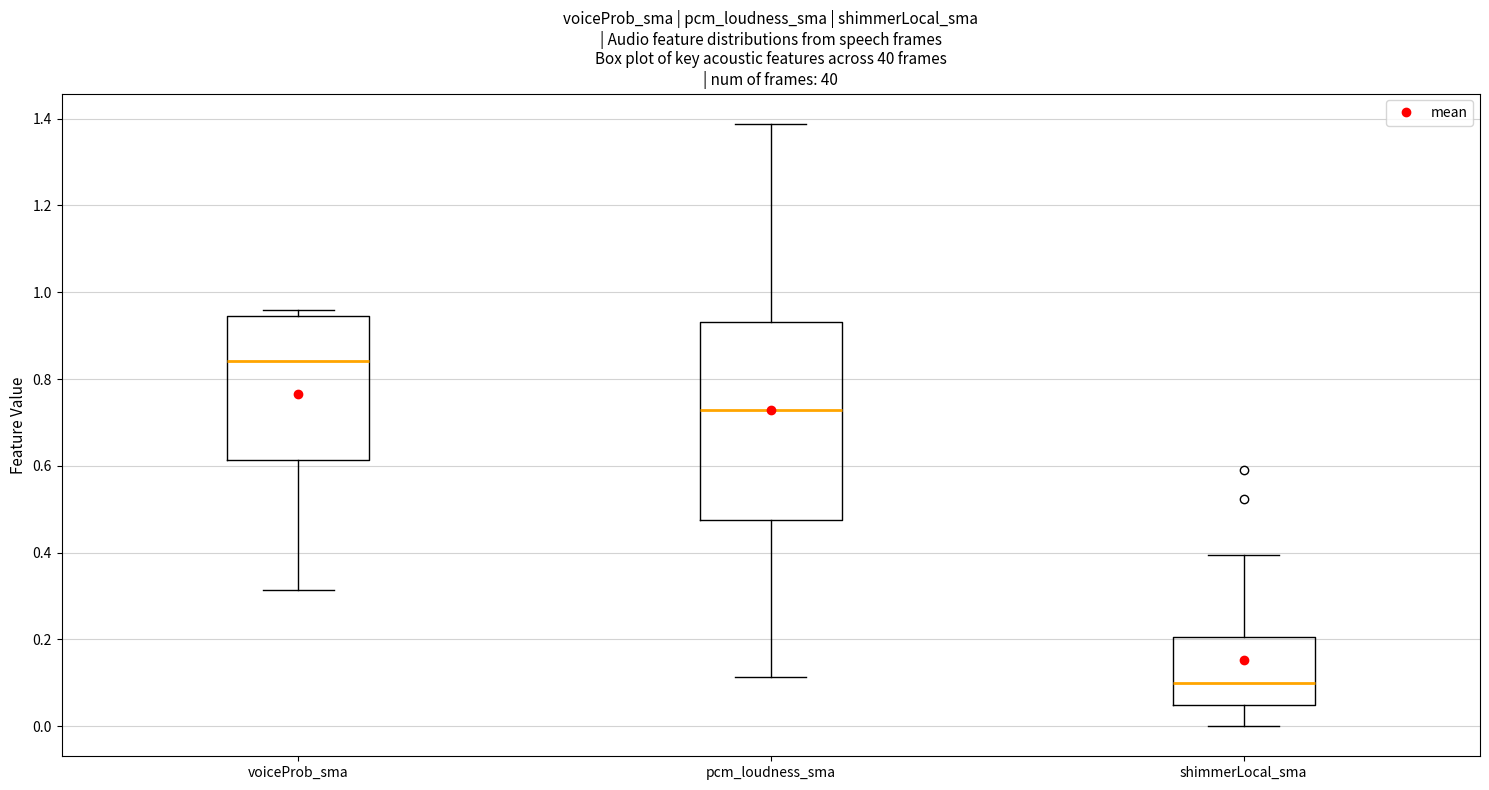

Comparing the boxes themselves (not the whiskers), which one is the tallest?

pcm_loudness_sma